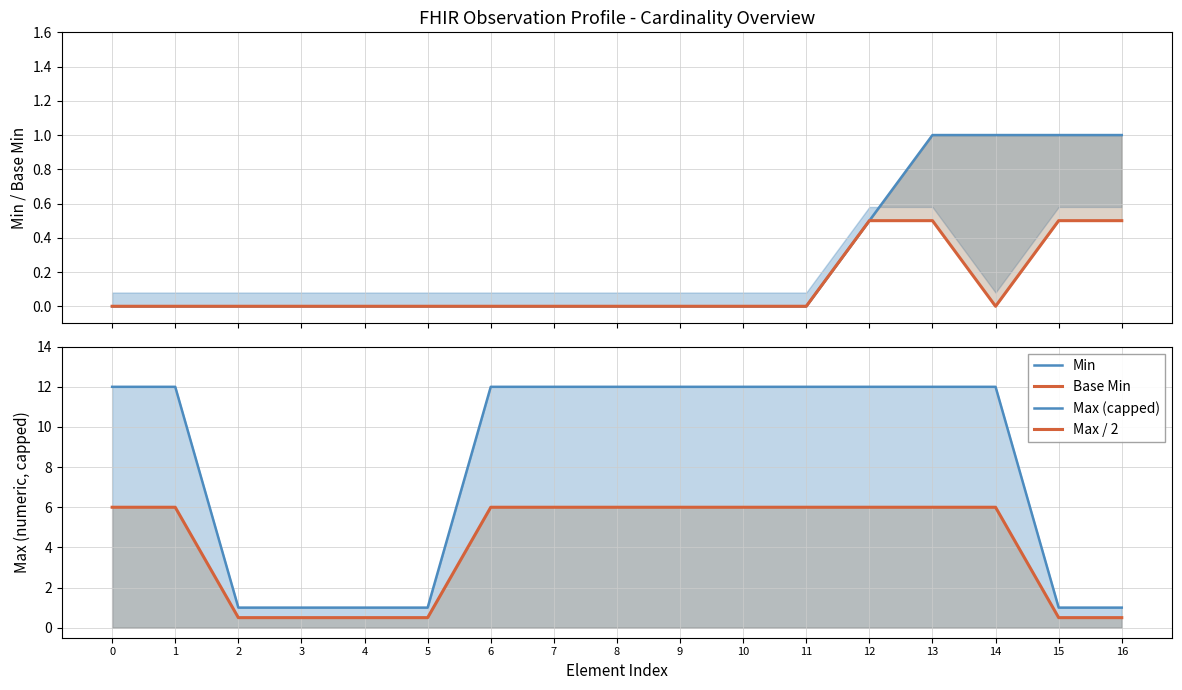

Reading left to right, what are all the values shown in this chart?

Min: 0=0.0	1=0.0	2=0.0	3=0.0	4=0.0	5=0.0	6=0.0	7=0.0	8=0.0	9=0.0	10=0.0	11=0.0	12=0.5	13=1.0	14=1.0	15=1.0	16=1.0
Base Min: 0=0.0	1=0.0	2=0.0	3=0.0	4=0.0	5=0.0	6=0.0	7=0.0	8=0.0	9=0.0	10=0.0	11=0.0	12=0.5	13=0.5	14=0.0	15=0.5	16=0.5
Max (capped): 0=12.0	1=12.0	2=1.0	3=1.0	4=1.0	5=1.0	6=12.0	7=12.0	8=12.0	9=12.0	10=12.0	11=12.0	12=12.0	13=12.0	14=12.0	15=1.0	16=1.0
Max / 2: 0=6.0	1=6.0	2=0.5	3=0.5	4=0.5	5=0.5	6=6.0	7=6.0	8=6.0	9=6.0	10=6.0	11=6.0	12=6.0	13=6.0	14=6.0	15=0.5	16=0.5